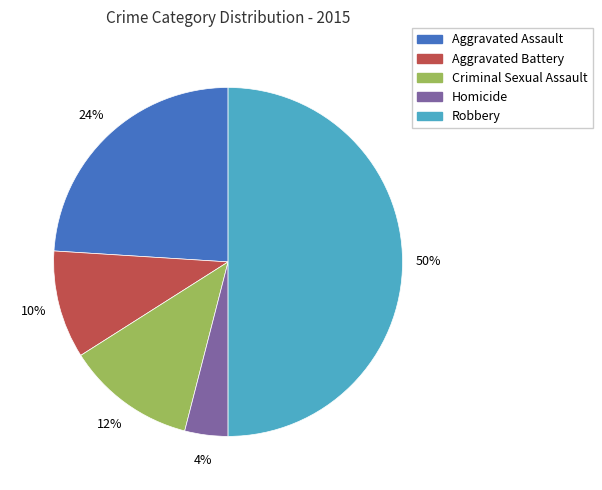

Does Aggravated Battery represent more than half of the total?

No